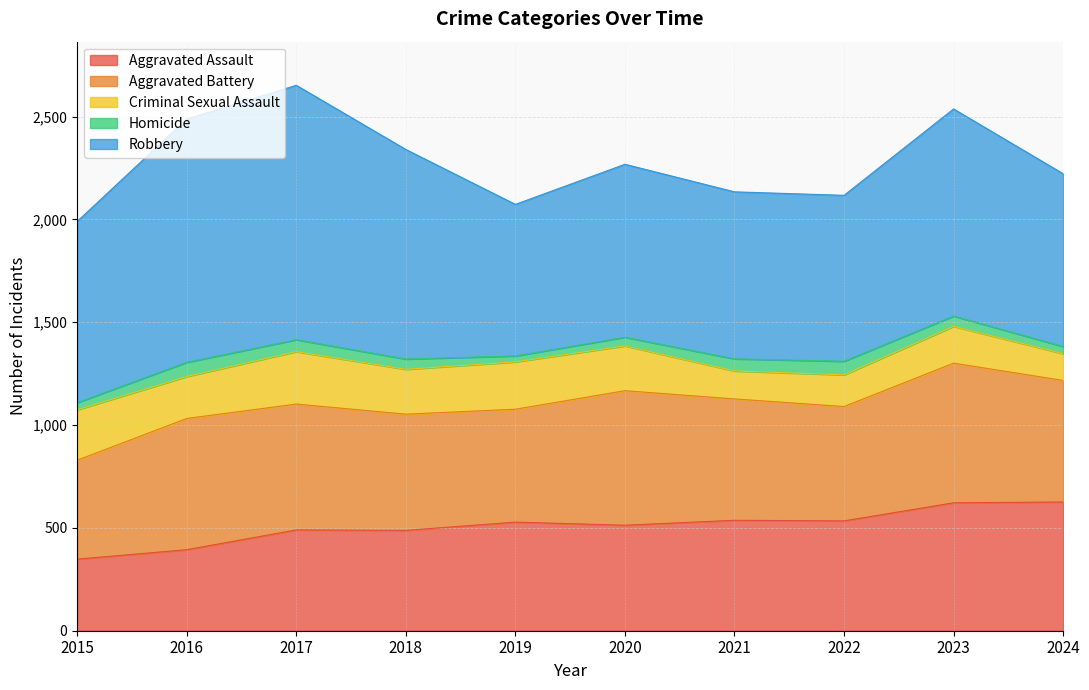

Where does the Aggravated Battery series first go above 591?

2016